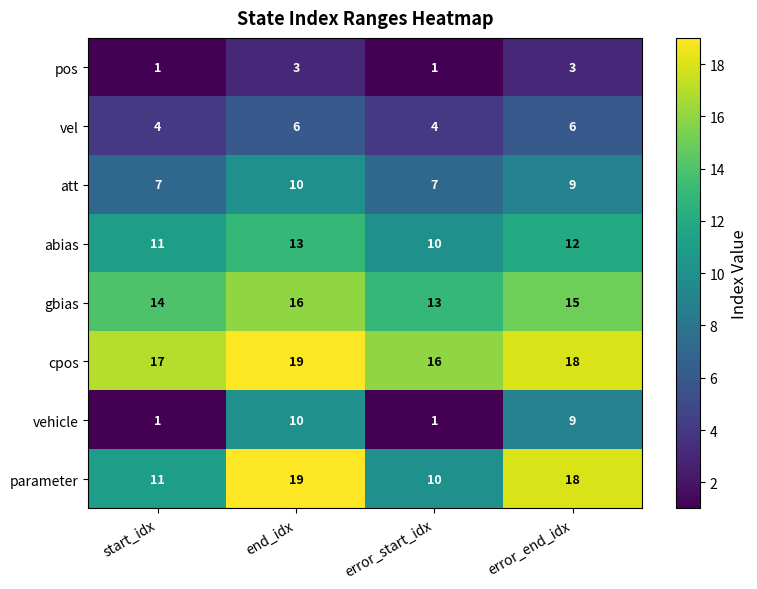

How many values in the vel series are below 6?

2